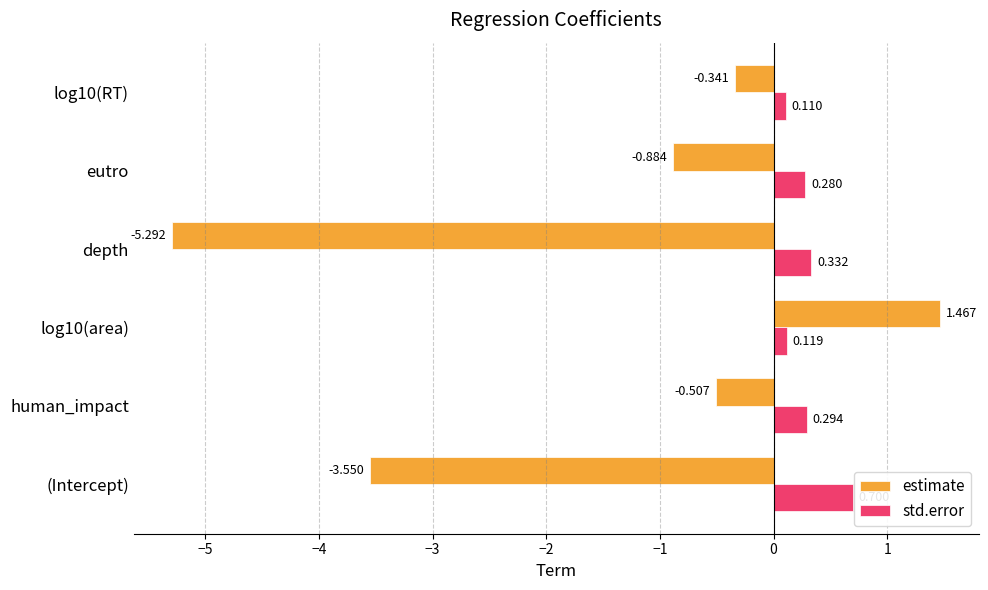

What is the highest value of the std.error series?

0.7